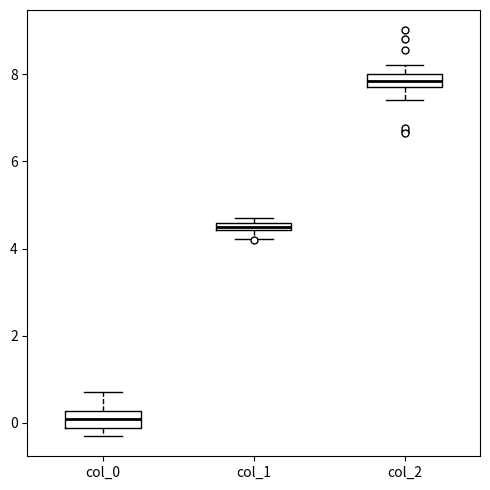

Where does the median line of the box for col_0 sit on the y-axis? The values are not printed on the chart, so give them approximately, as read against the axis.

0.0